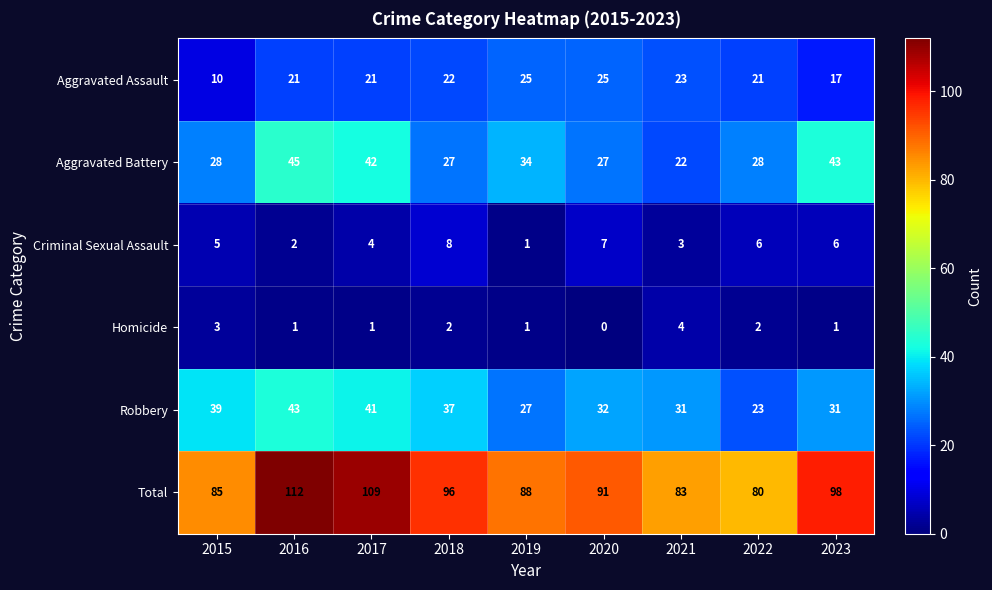

Is it true that Total equals 39 at 2017?

False